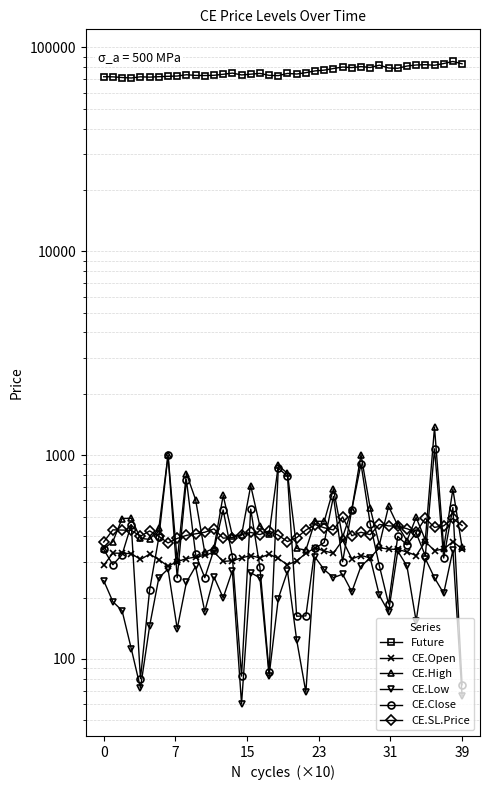

What are all the series names shown in the legend?

Future, CE.Open, CE.High, CE.Low, CE.Close, CE.SL.Price